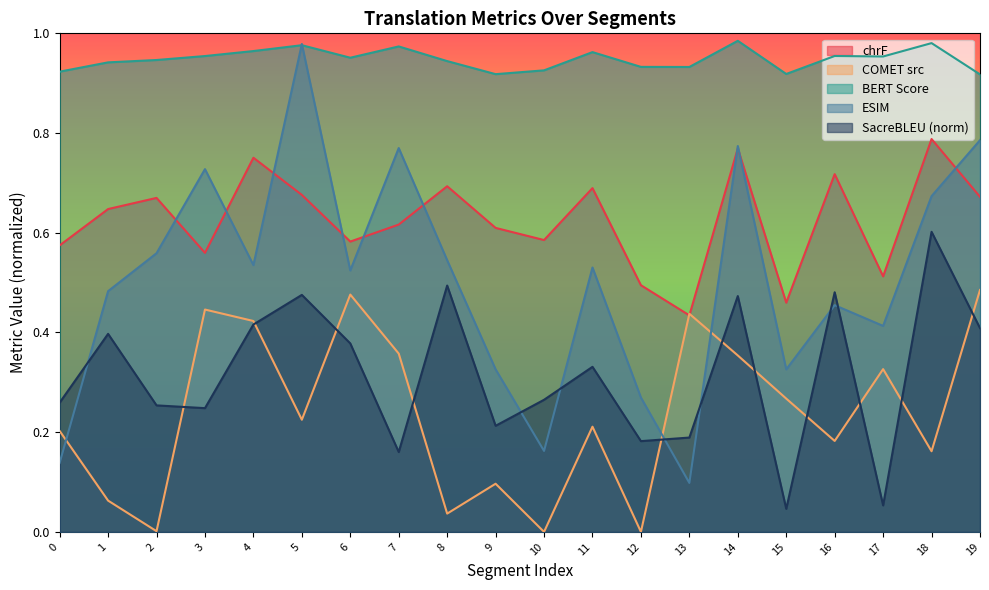

Which series has the largest range (max minus min)?

ESIM